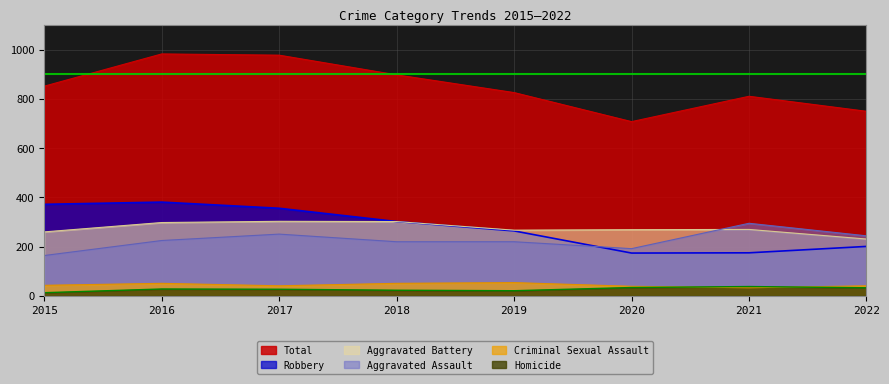

Is it true that Criminal Sexual Assault equals 43 at 2015?

True